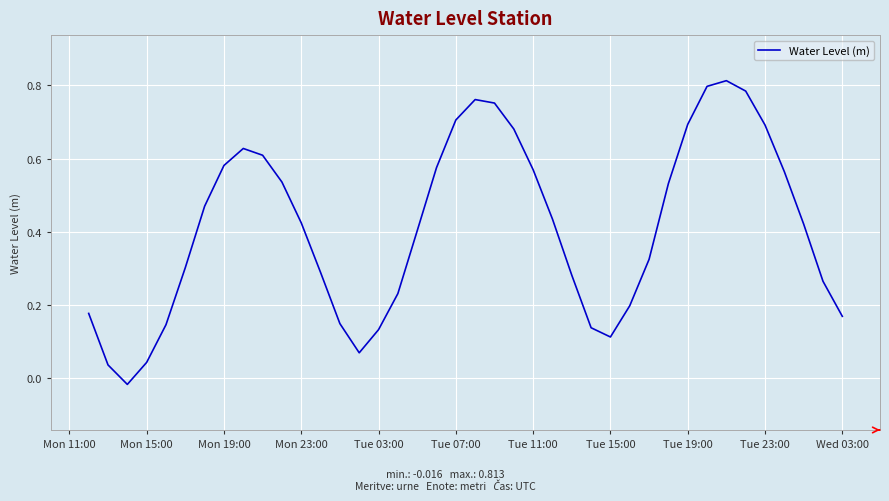

Is it true that the value at Tue 11:00 is 0.3?

False